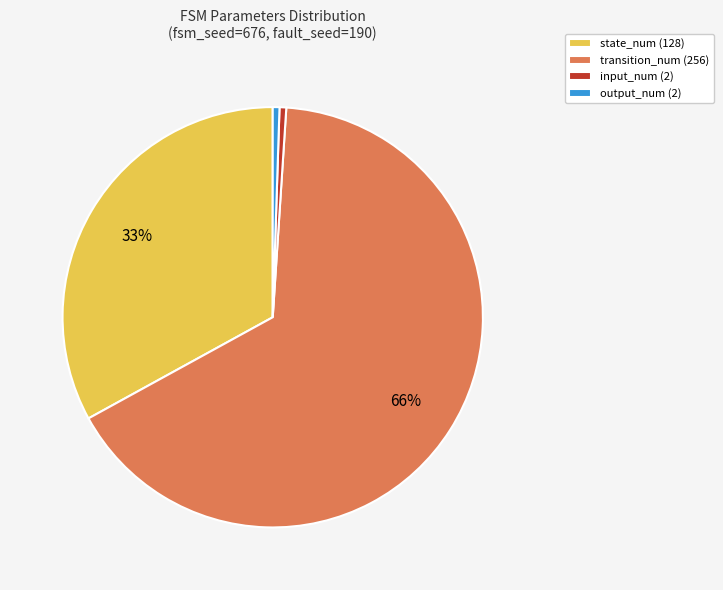

To the nearest percent, what is the difference between the state_num (128) and input_num (2) slice percentages?

32%